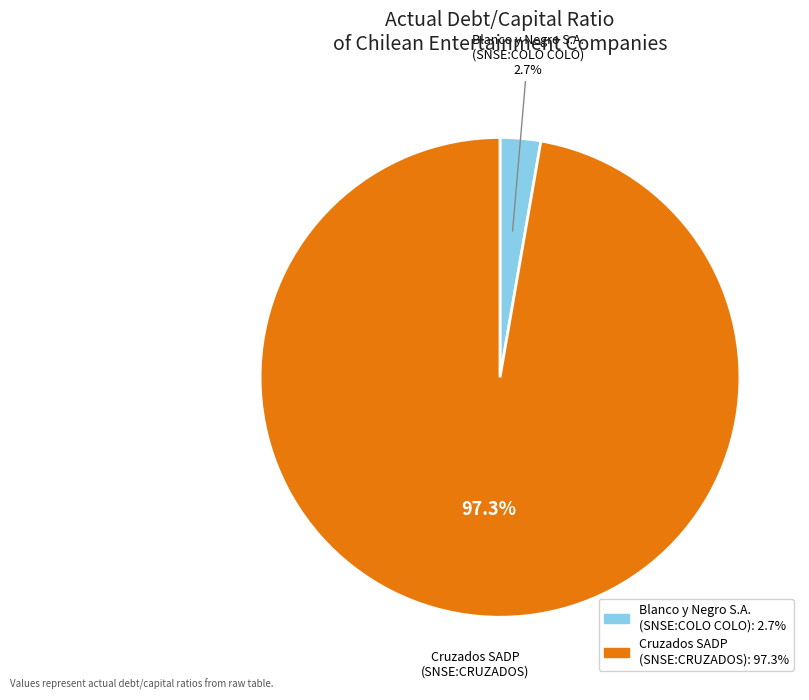

How many segments does this pie chart have?

2